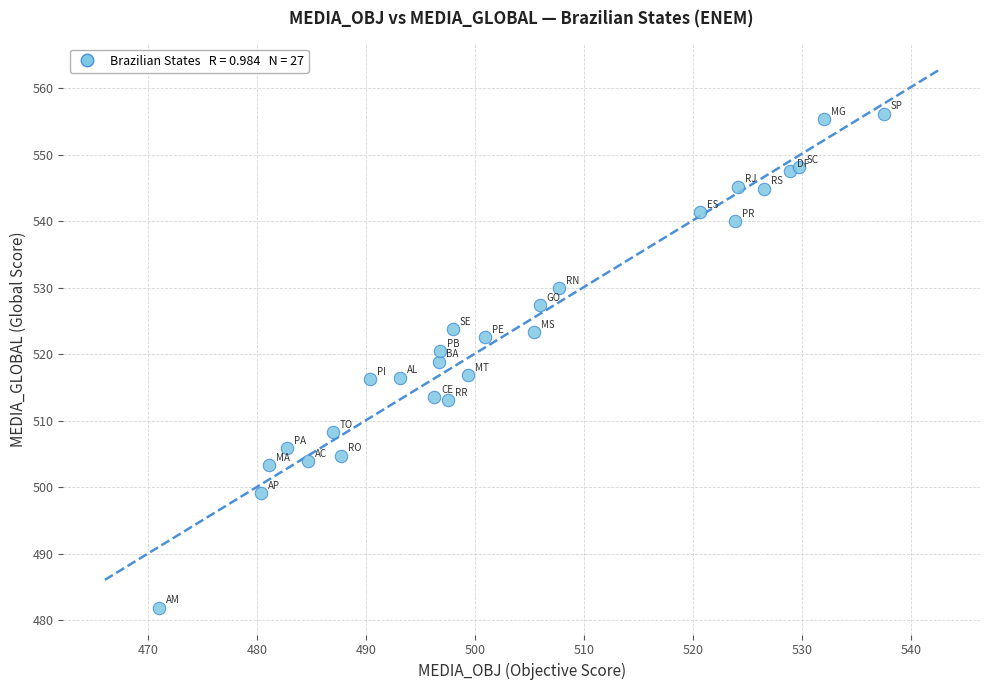

What is the range of X values (max minus min)?

66.5